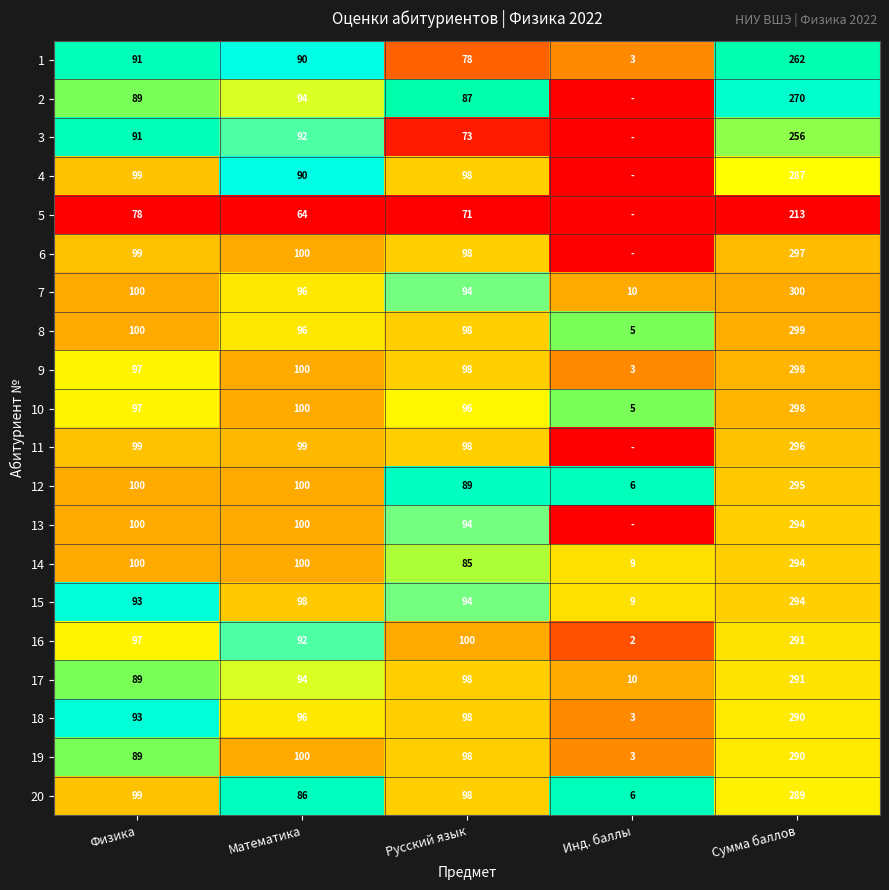

At how many categories does at least one series exceed 0?

5